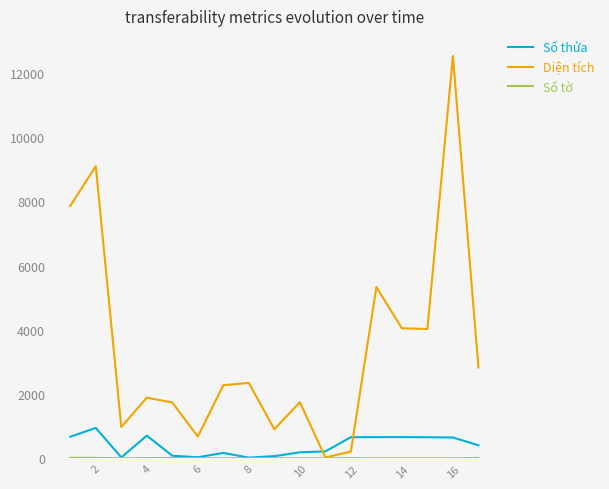

Which series has the largest range (max minus min)?

Diện tích